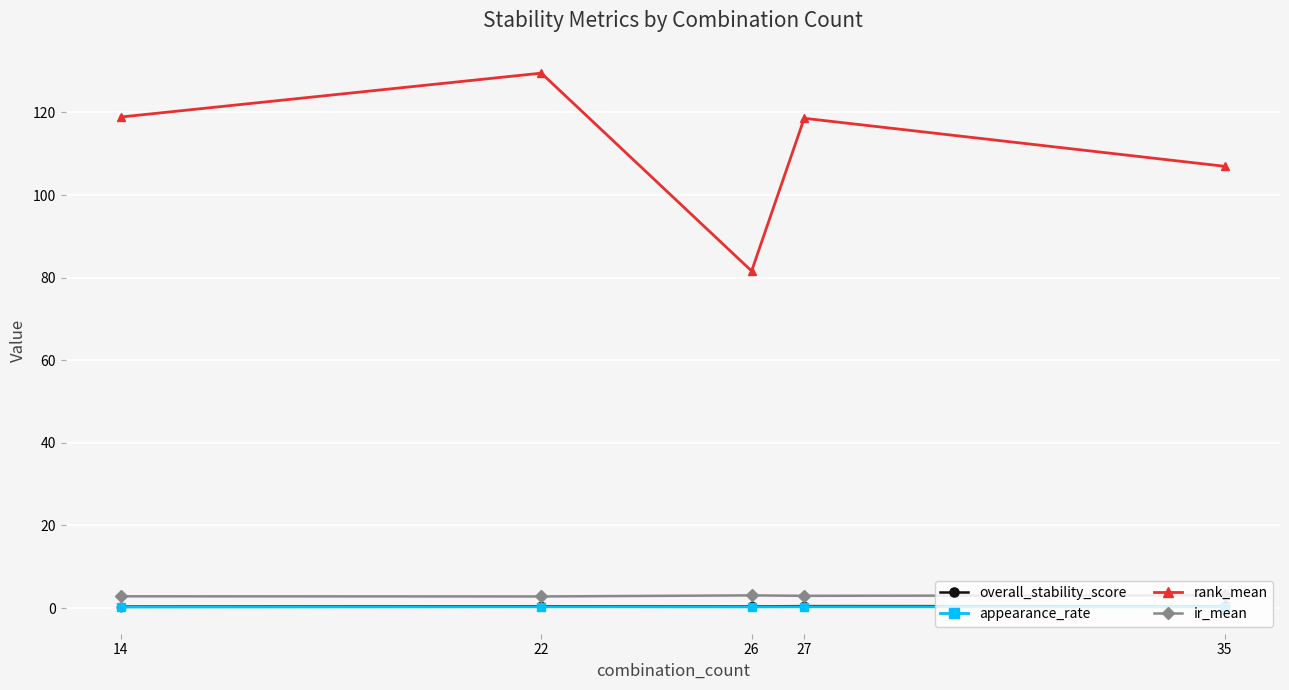

True or false: overall_stability_score and ir_mean intersect in this chart.

False